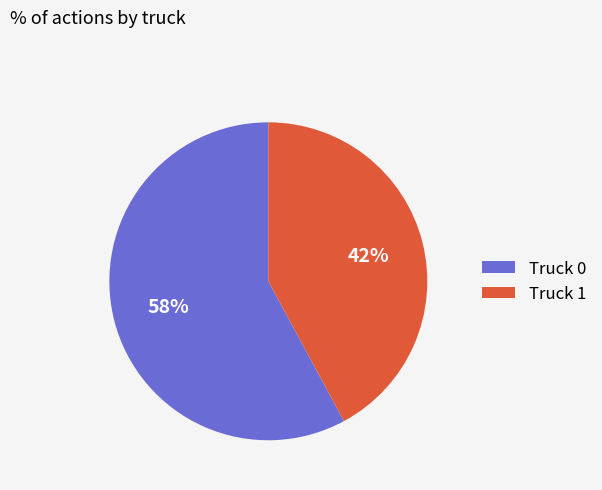

What is the ratio of the value at Truck 0 to the value at Truck 1?

1.4